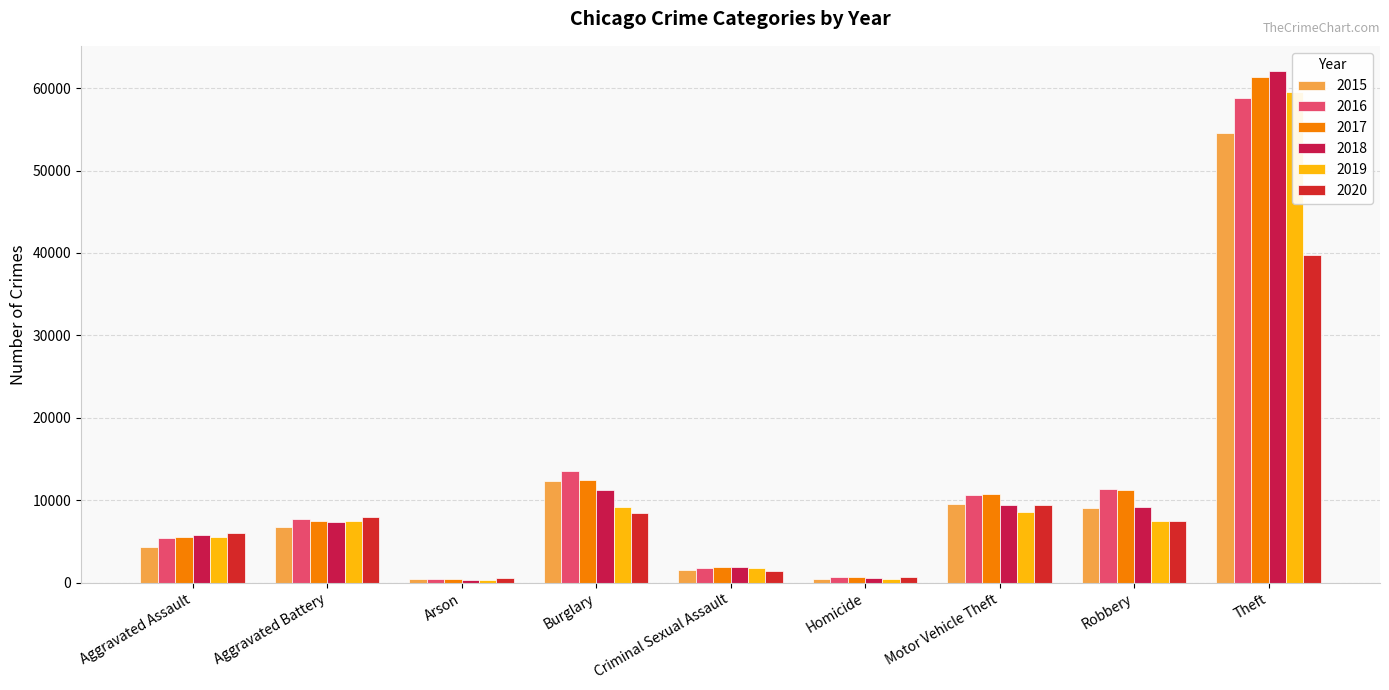

How many values in the 2015 series are below 6717?

4